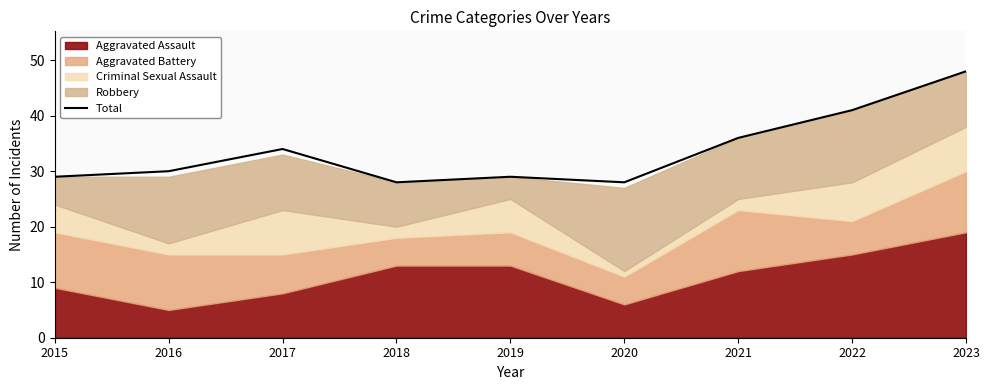

What is the greatest value displayed?

48